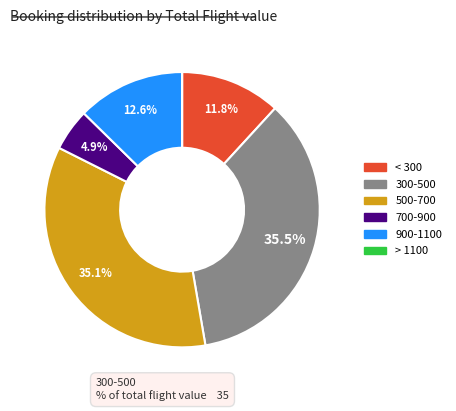

Does any single category account for the majority?

No